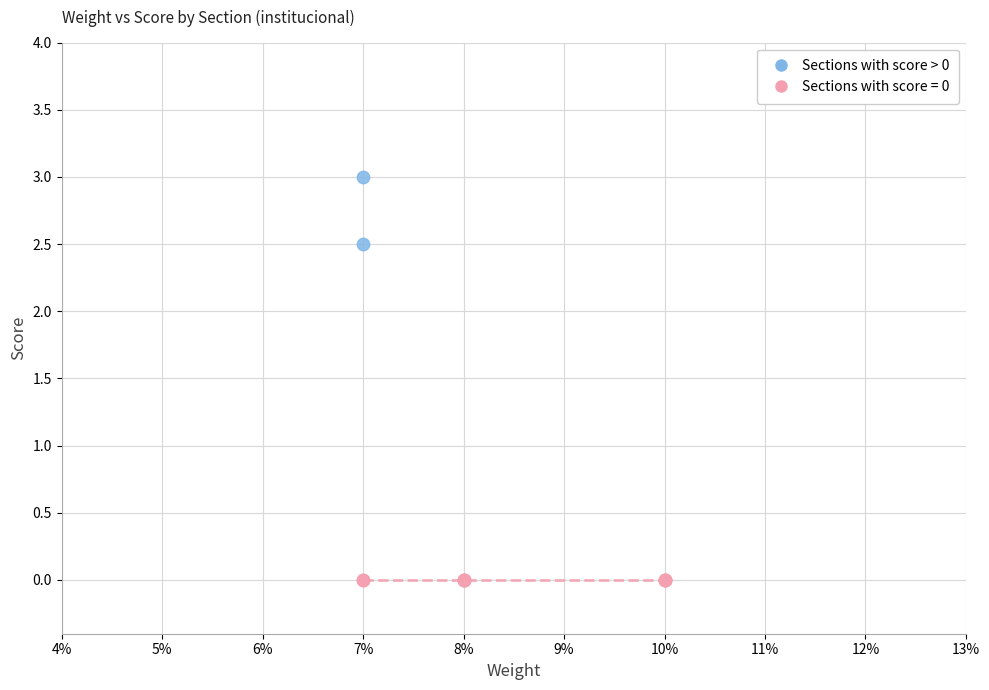

What are all the series names shown in the legend?

Sections with score > 0, Sections with score = 0